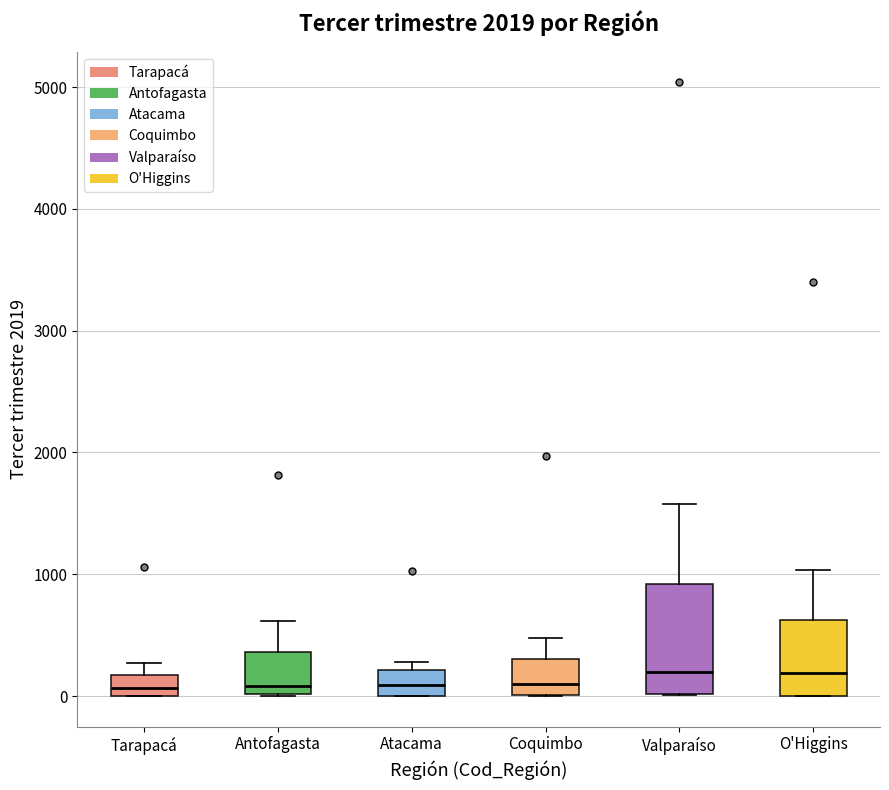

Where does the upper whisker of the box for Valparaíso end on the y-axis? The values are not printed on the chart, so give them approximately, as read against the axis.

1600